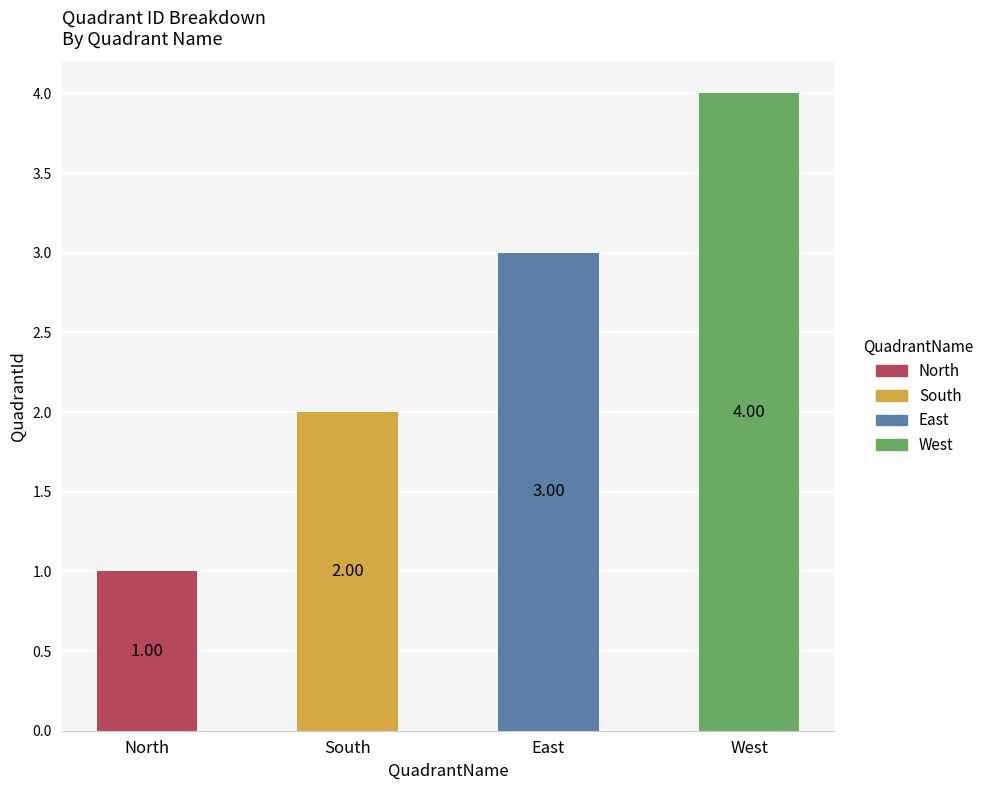

What is the sum of all values?

10